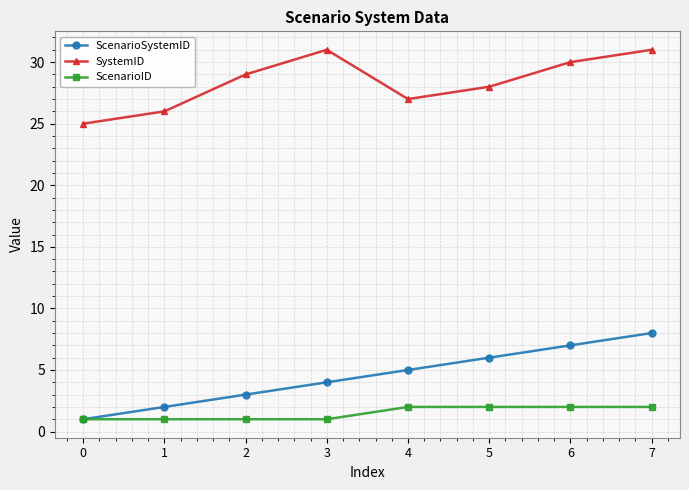

Reading left to right, list all the values displayed in this chart.

ScenarioSystemID: 1	2	3	4	5	6	7	8
SystemID: 25	26	29	31	27	28	30	31
ScenarioID: 1	1	1	1	2	2	2	2